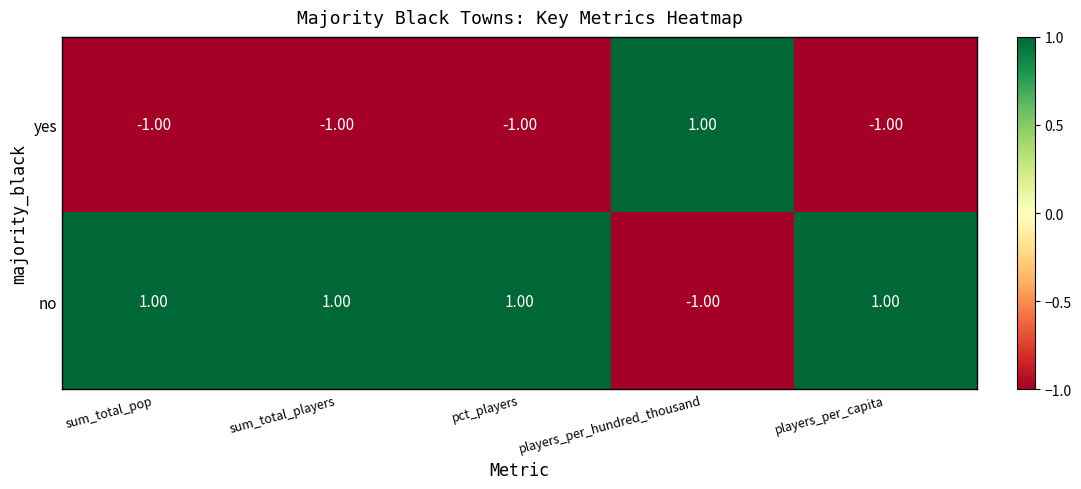

Which category has the lowest value in the no series?

players_per_hundred_thousand